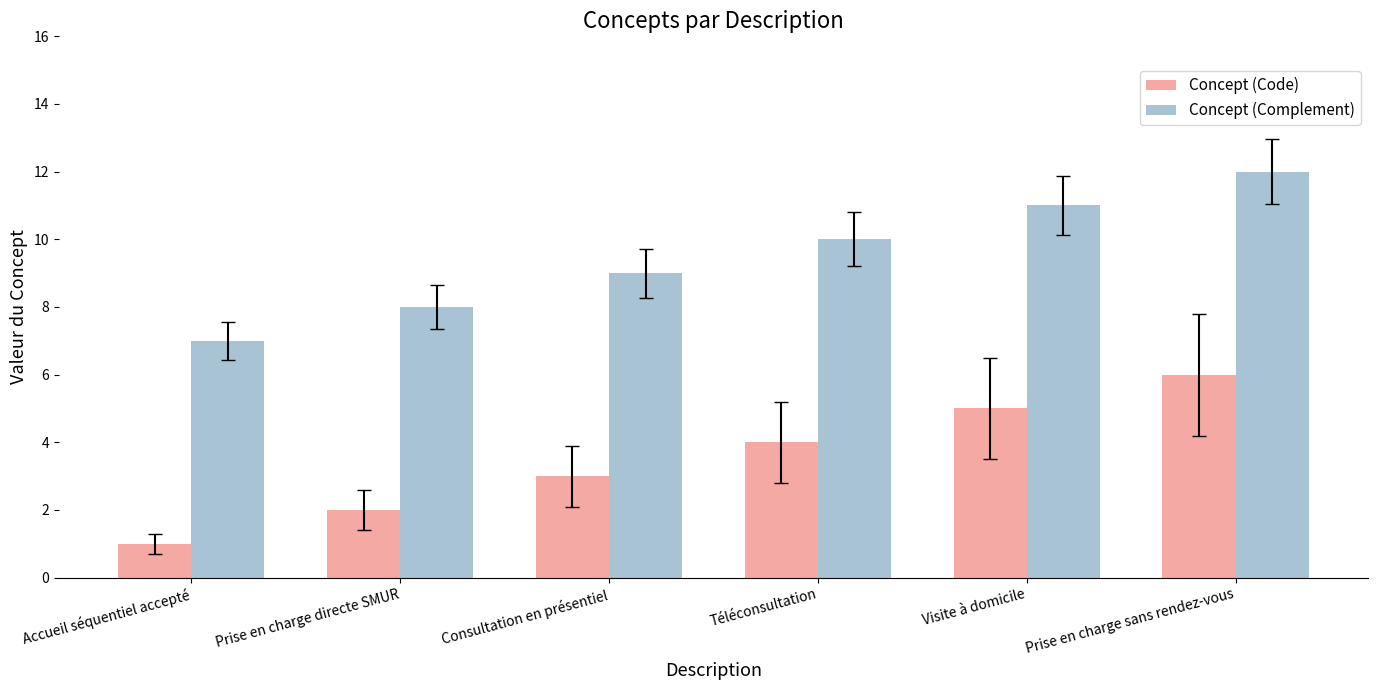

What position from the right is Prise en charge sans rendez-vous?

1